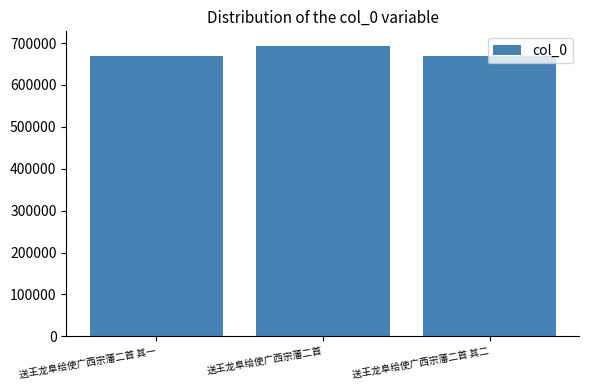

What is the smallest value displayed?

669172